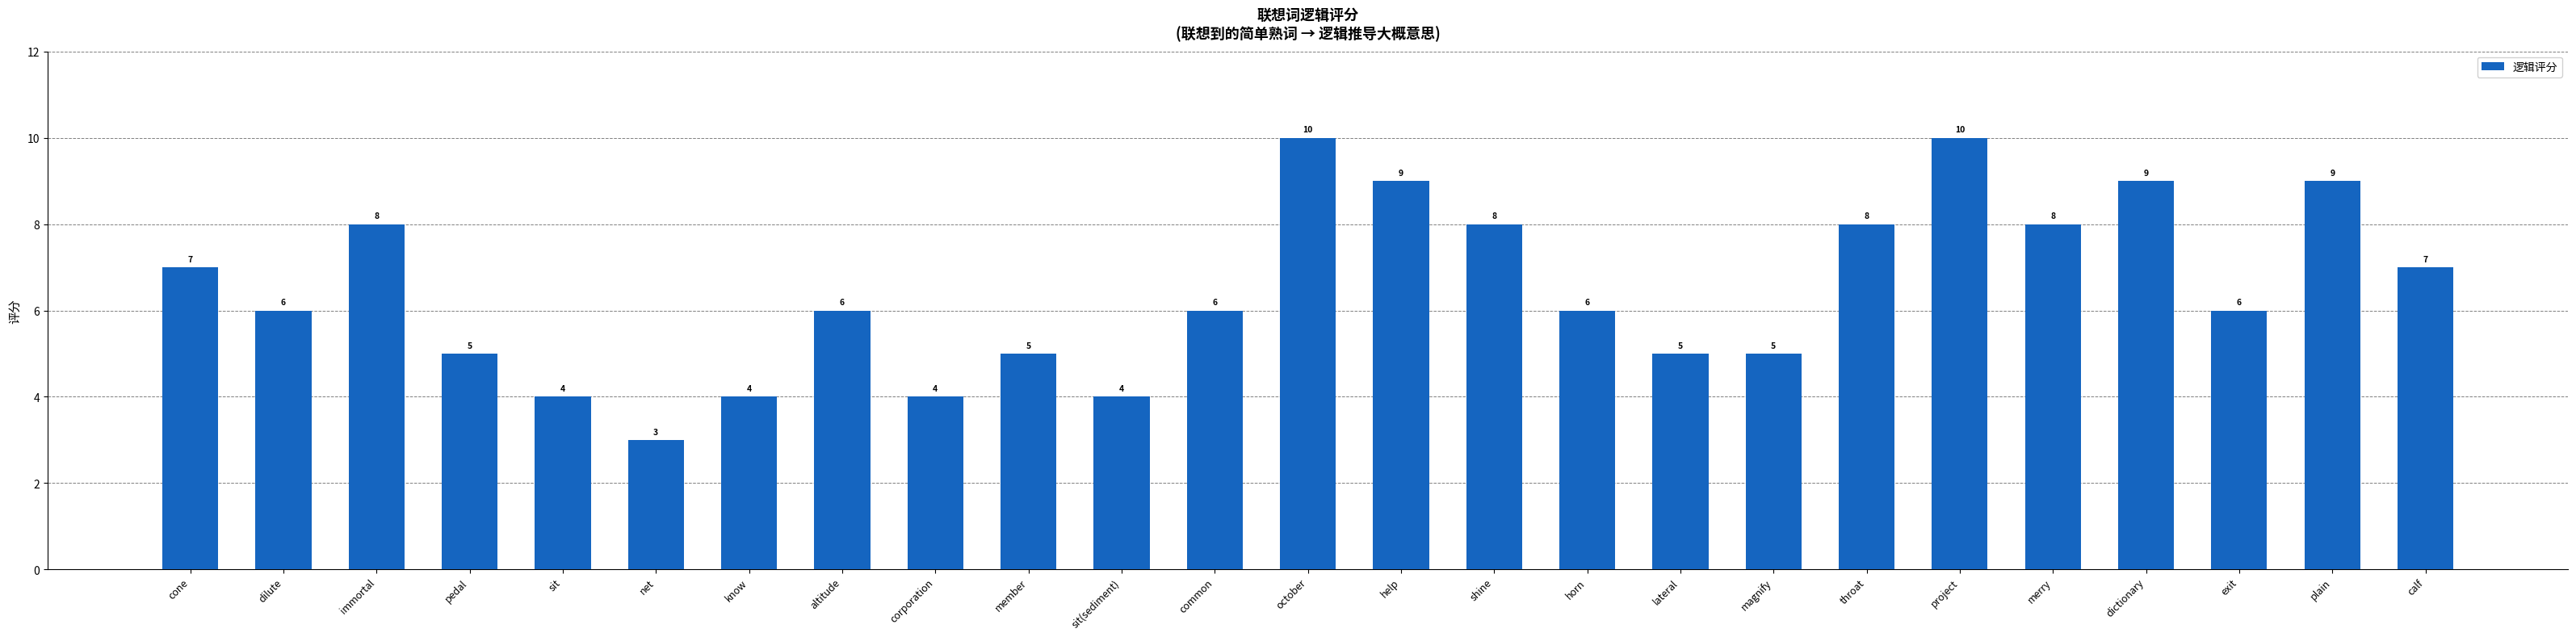

Reading left to right, transcribe all the data shown in this chart.

cone=7	dilute=6	immortal=8	pedal=5	sit=4	net=3	know=4	altitude=6	corporation=4	member=5	sit(sediment)=4	common=6	october=10	help=9	shine=8	horn=6	lateral=5	magnify=5	throat=8	project=10	merry=8	dictionary=9	exit=6	plain=9	calf=7